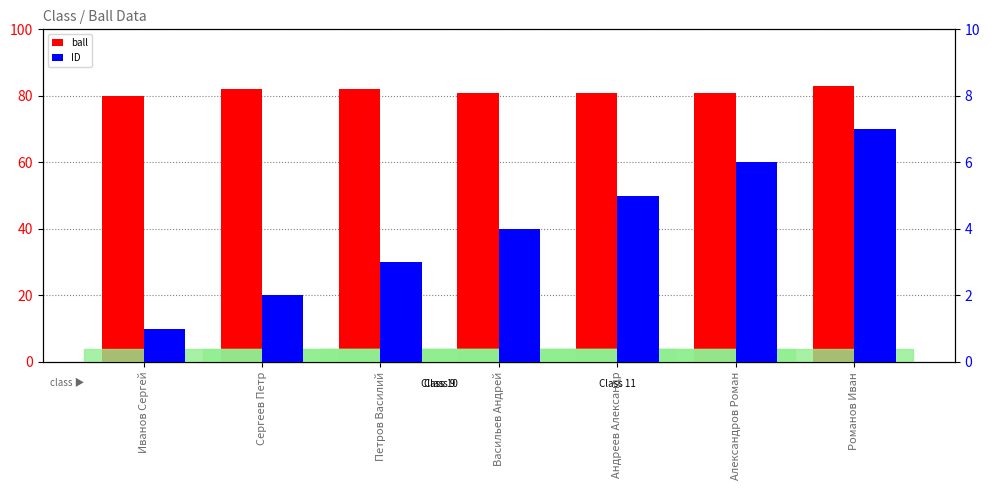

Reading right to left, what are all the values shown in this chart?

ball: Романов Иван=83	Александров Роман=81	Андреев Александр=81	Васильев Андрей=81	Петров Василий=82	Сергеев Петр=82	Иванов Сергей=80
ID: Романов Иван=7	Александров Роман=6	Андреев Александр=5	Васильев Андрей=4	Петров Василий=3	Сергеев Петр=2	Иванов Сергей=1